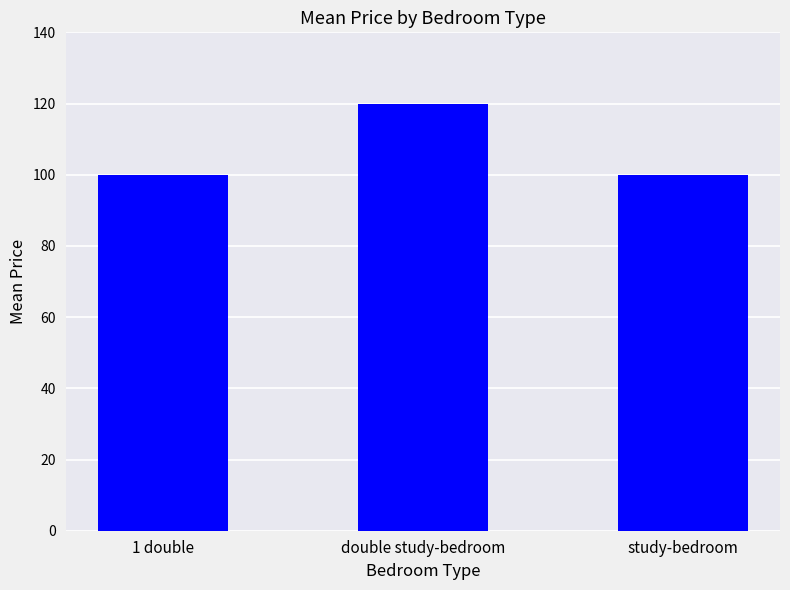

What is the difference between the maximum and second lowest values?

20